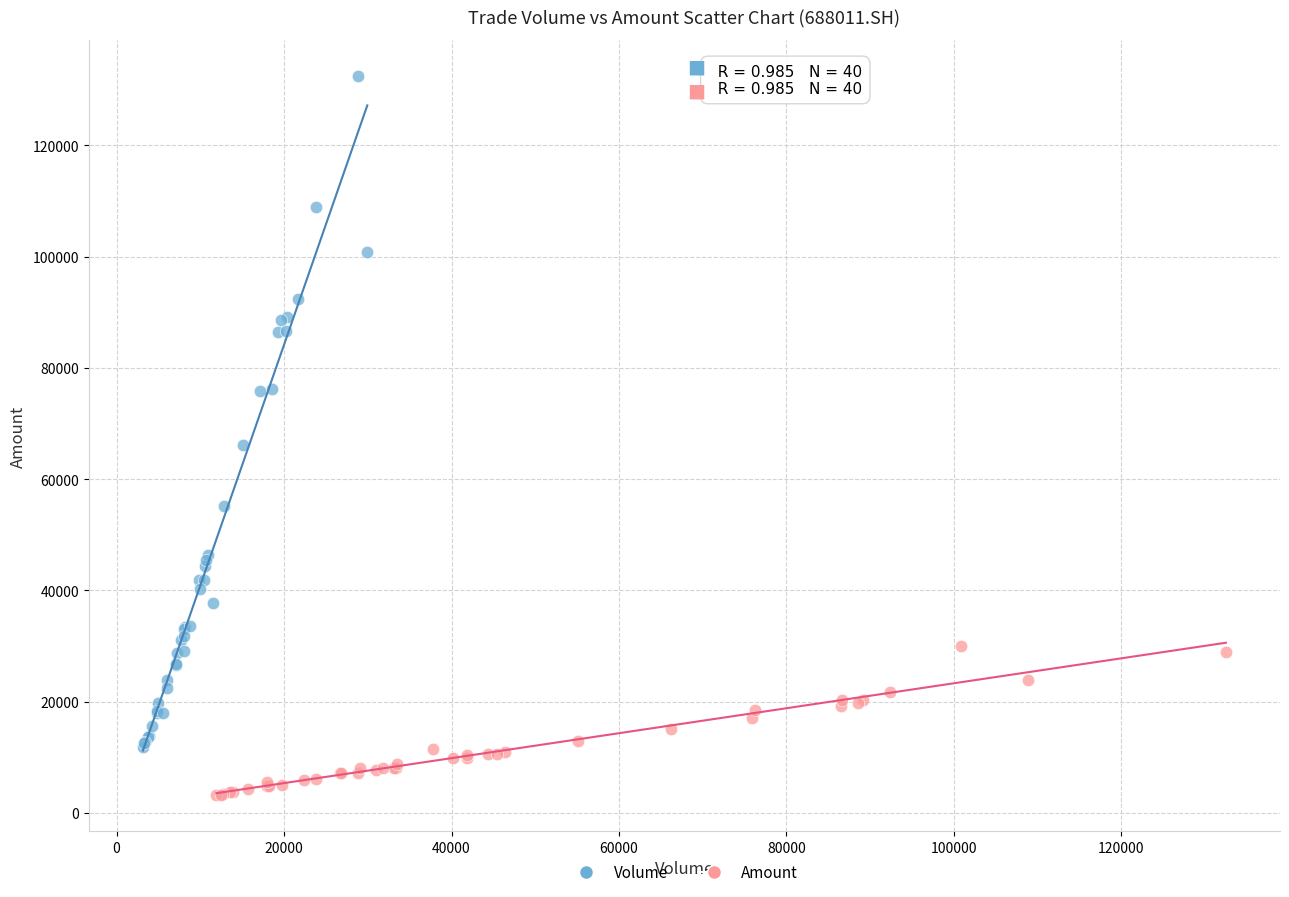

What are all the series names shown in the legend?

Volume, Amount